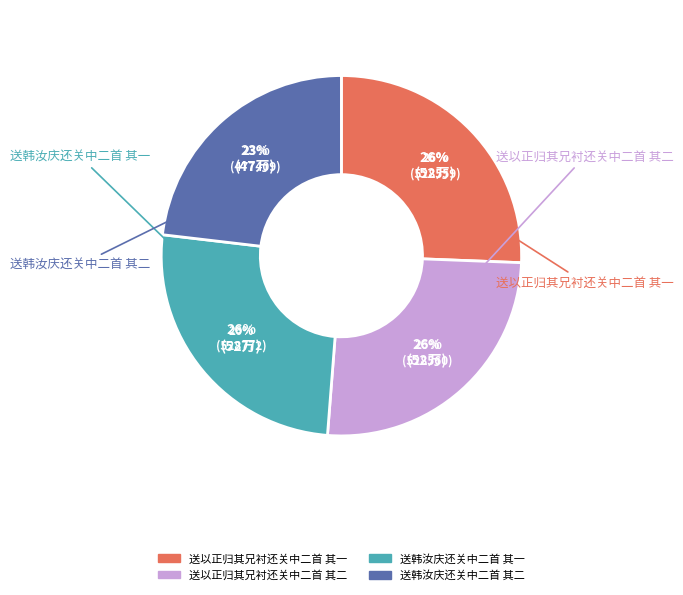

Combined, do 送韩汝庆还关中二首 其二 and 送以正归其兄衬还关中二首 其二 account for over 50%?

No